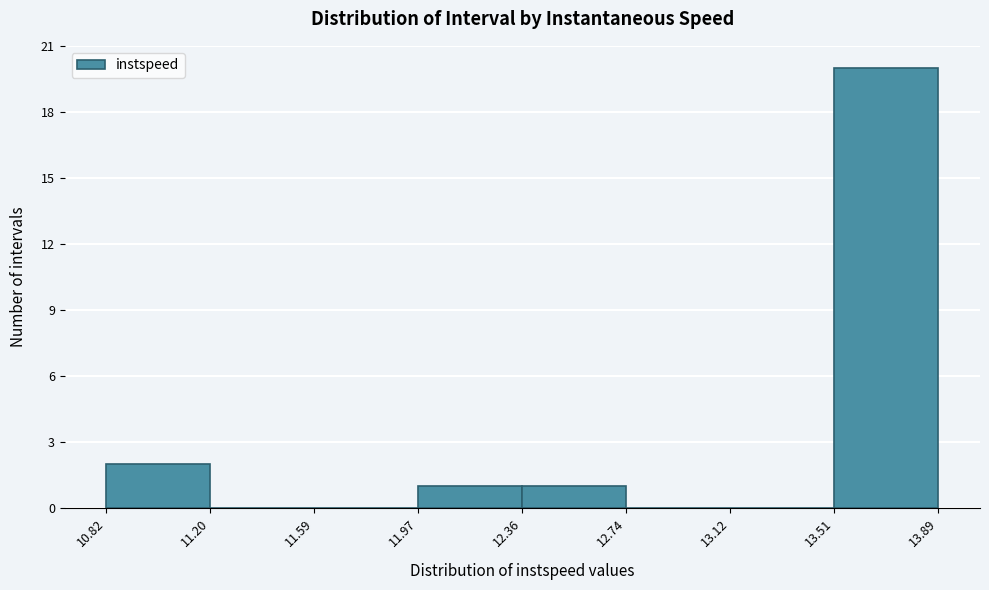

Over which range of the x-axis is the bar tallest?

13.51 to 13.89